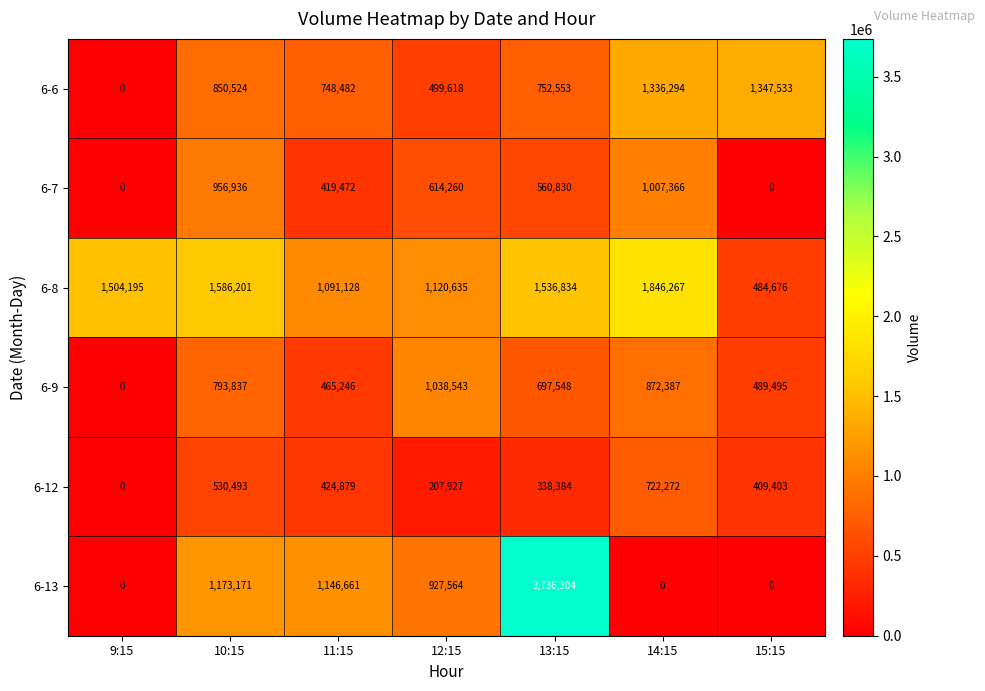

The 6-7 series shows 698679 at 9:15. True or false?

False